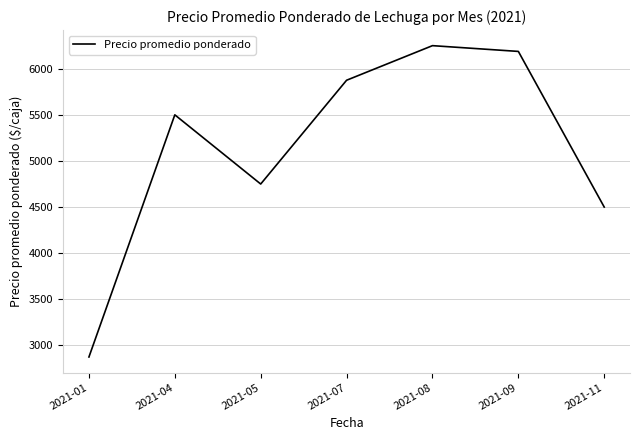

How many distinct data groups are displayed?

1